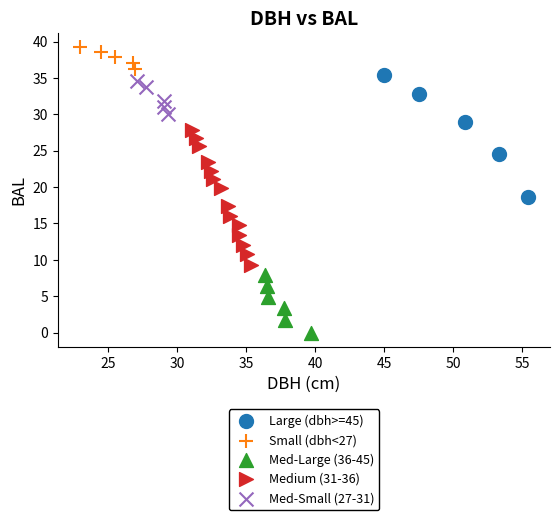

Which series has the widest spread of Y values?

Medium (31-36)